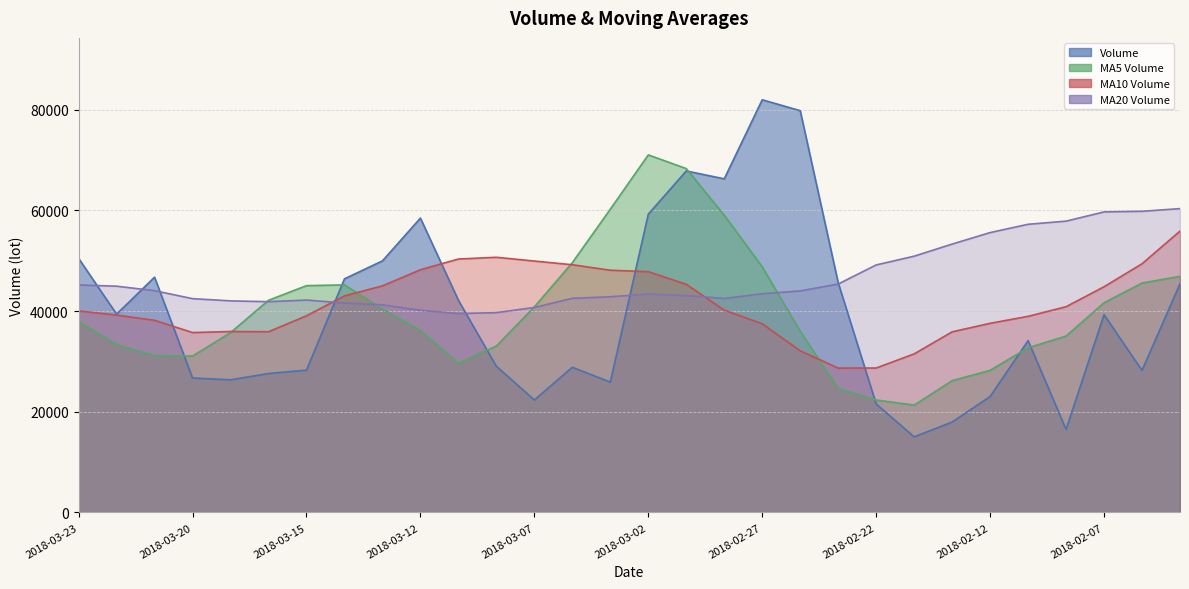

What is the sum of all v_ma5 values?

1199616.5